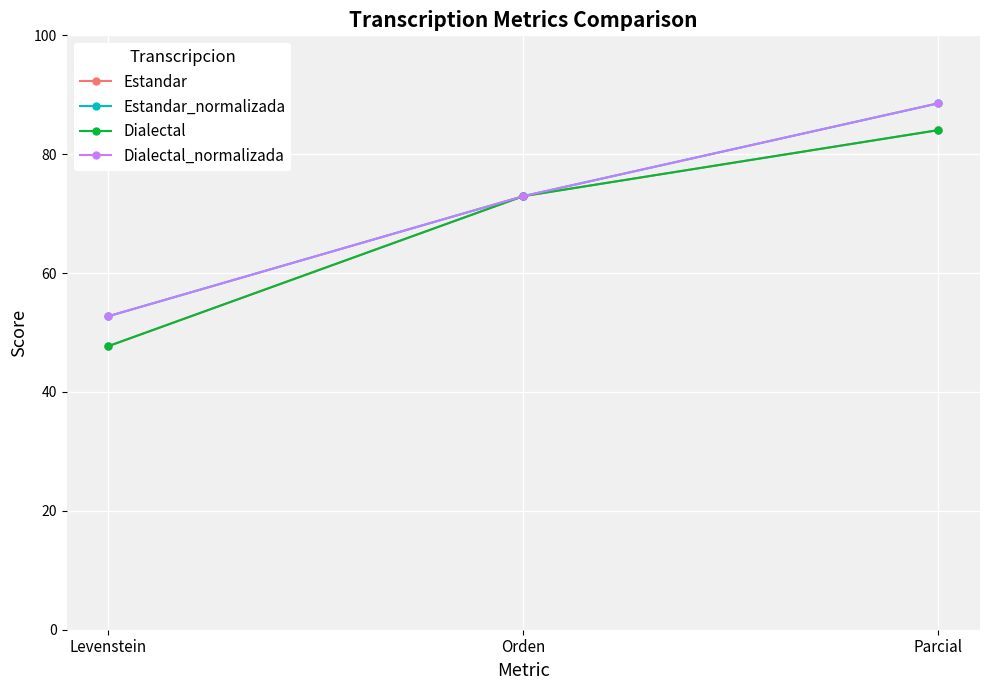

True or false: Estandar has a value of 18.7 at Levenstein.

False